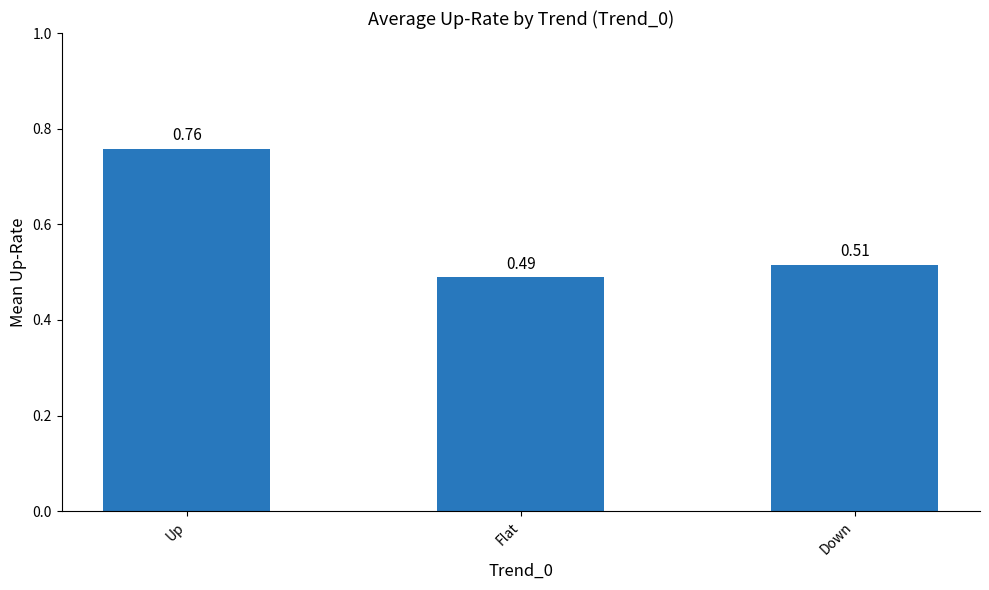

At which category does the chart reach its minimum across all series?

Flat